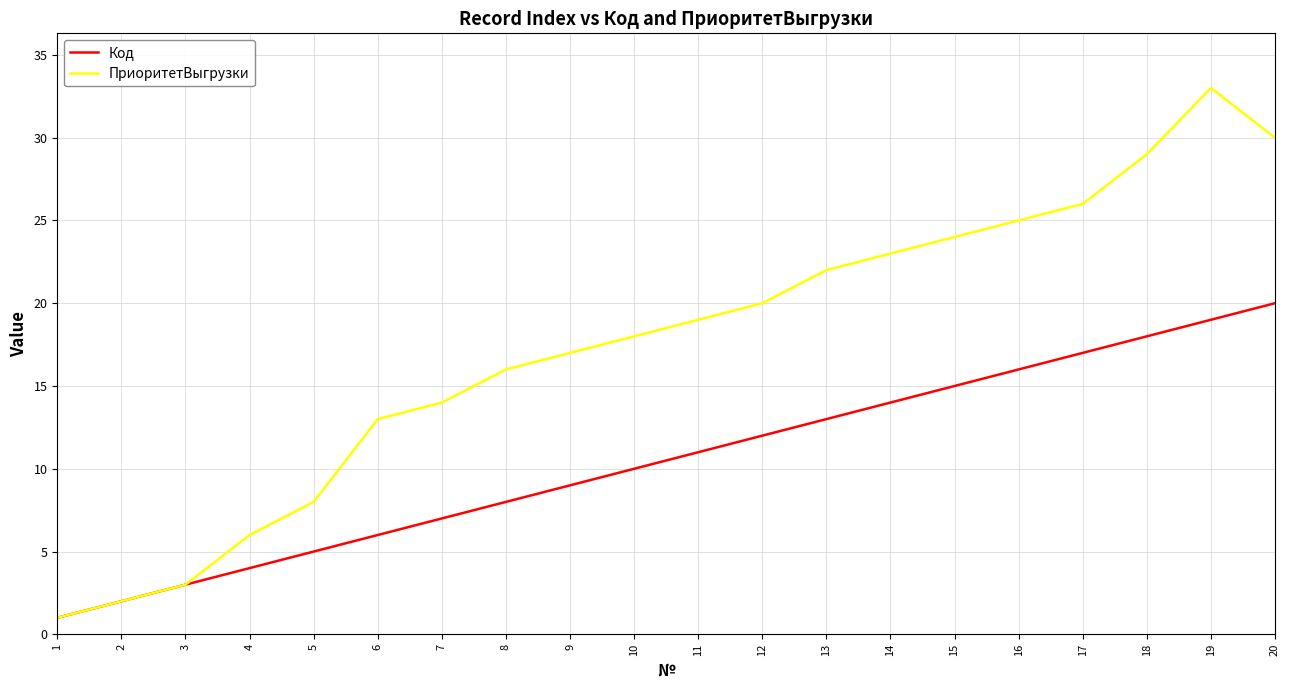

What are all the series names shown in the legend?

Код, ПриоритетВыгрузки